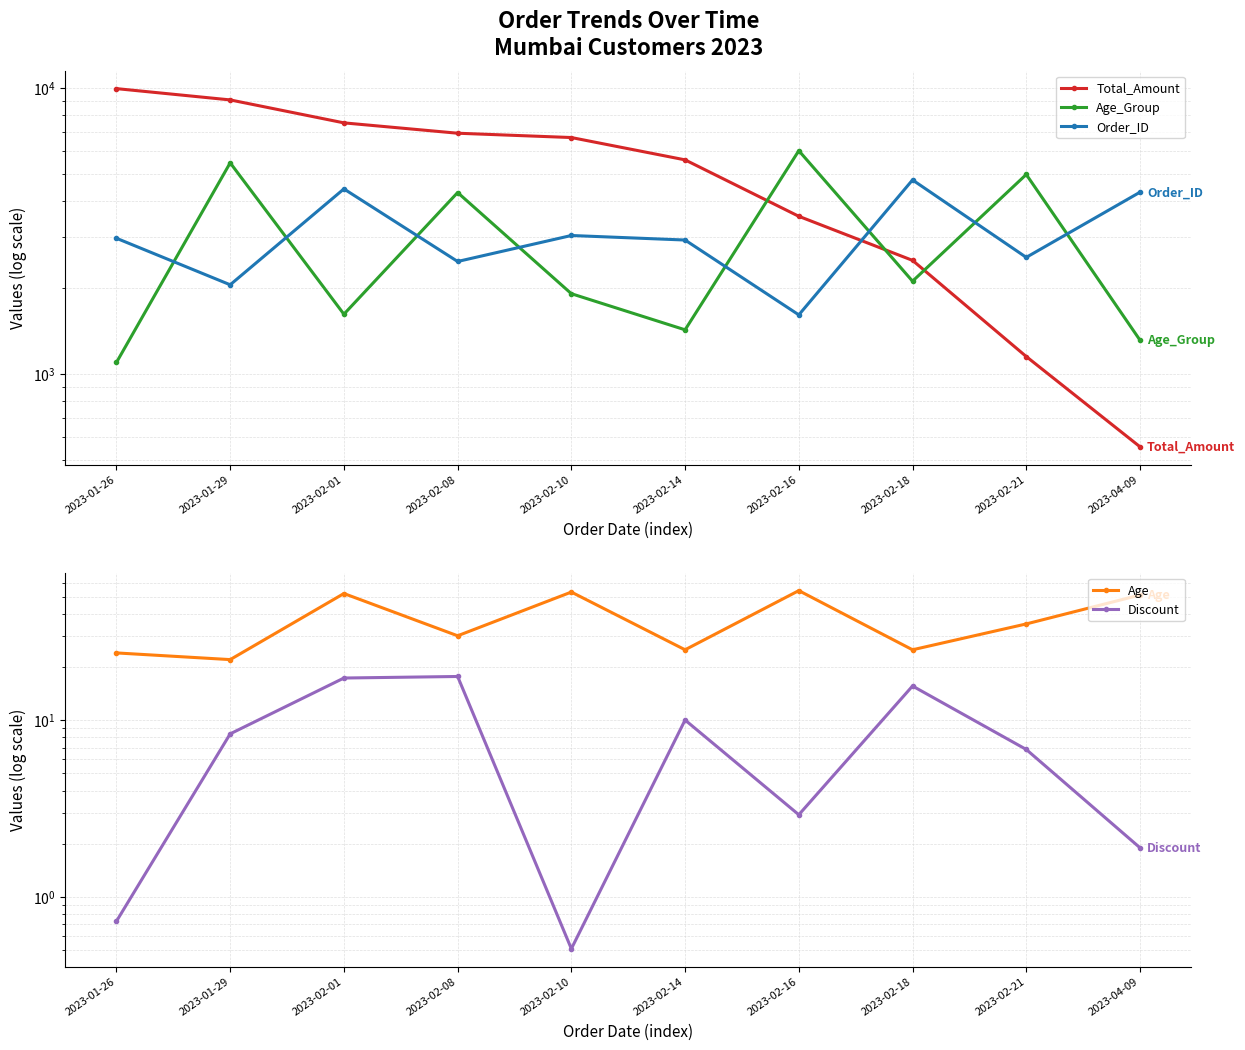

Read the Order_ID value at 2023-01-29.

2046.0